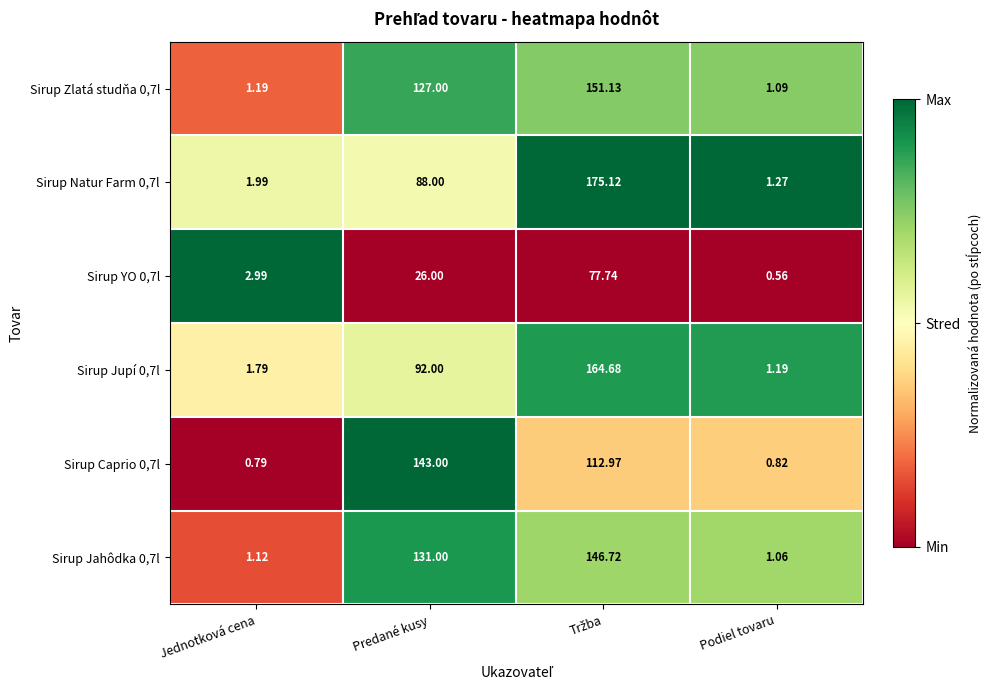

At which label is Sirup YO 0,7l closest to 39?

Predané kusy